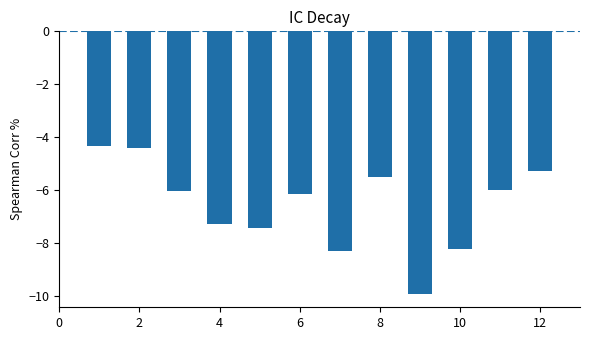

What is the average value?

-6.6